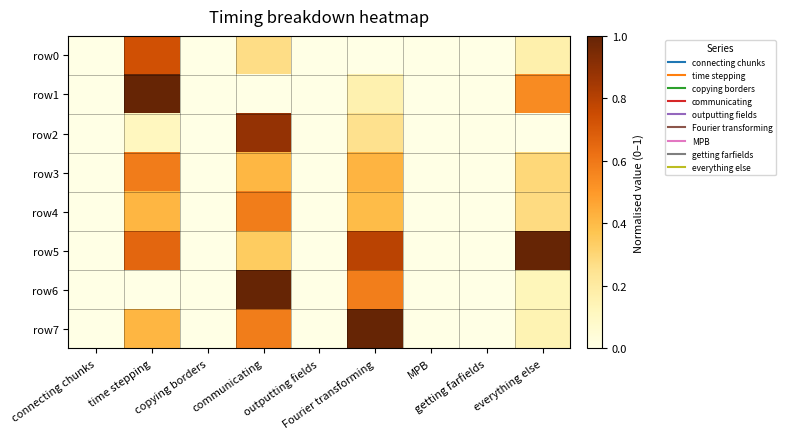

At which category is the sum across all series the highest?

communicating